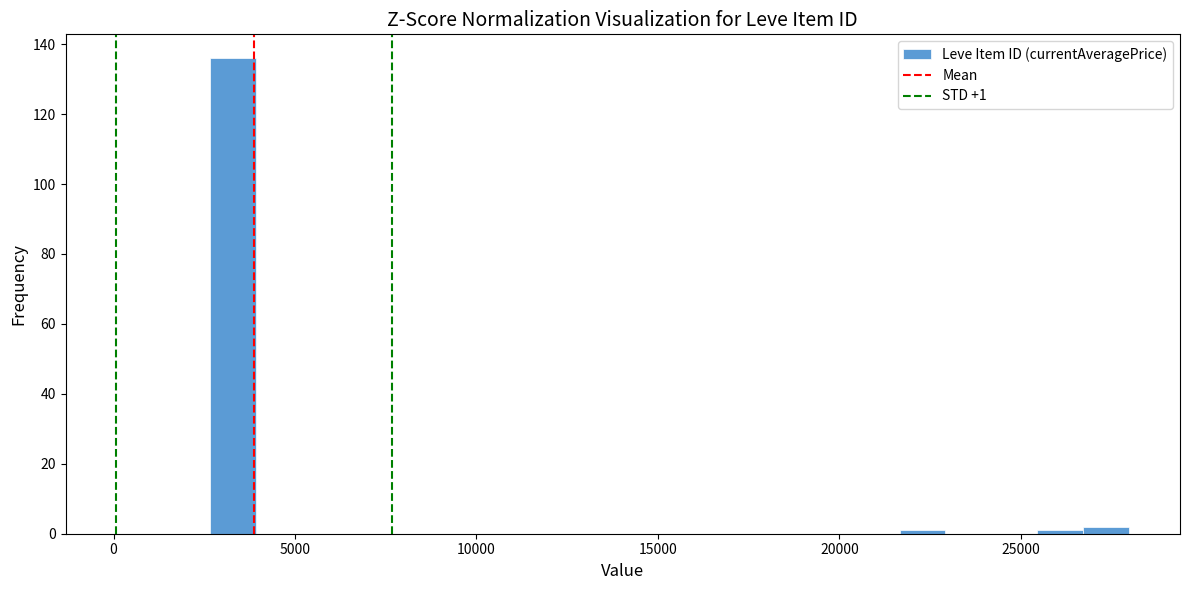

Read against the x-axis, roughly where is the centre of the tallest bar?

3500